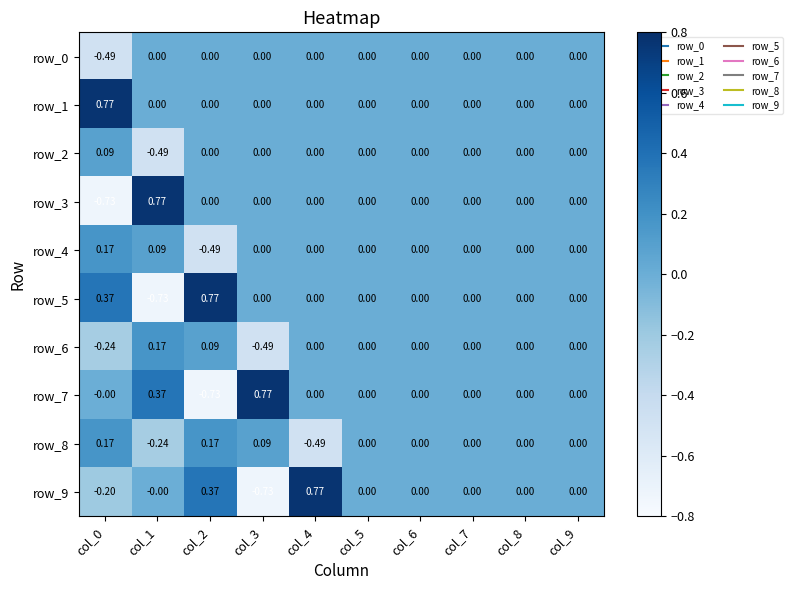

What is the spread (max minus min) of values at col_0?

1.5